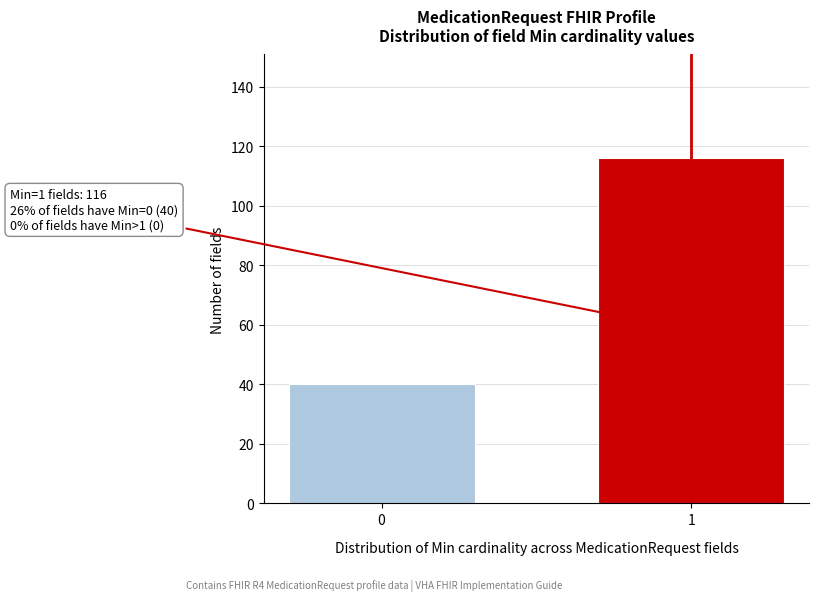

Reading left to right, transcribe all the data shown in this chart.

40	116